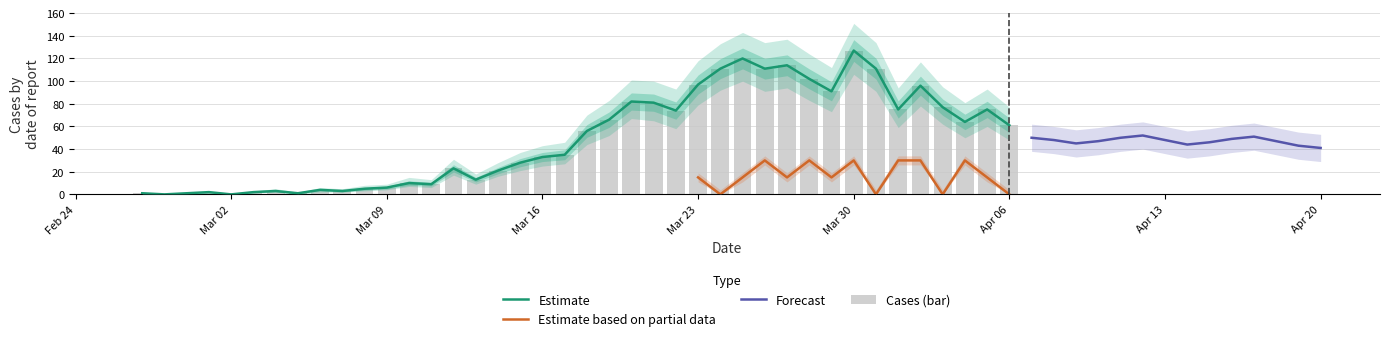

What is the sum of all Cases values?

1991